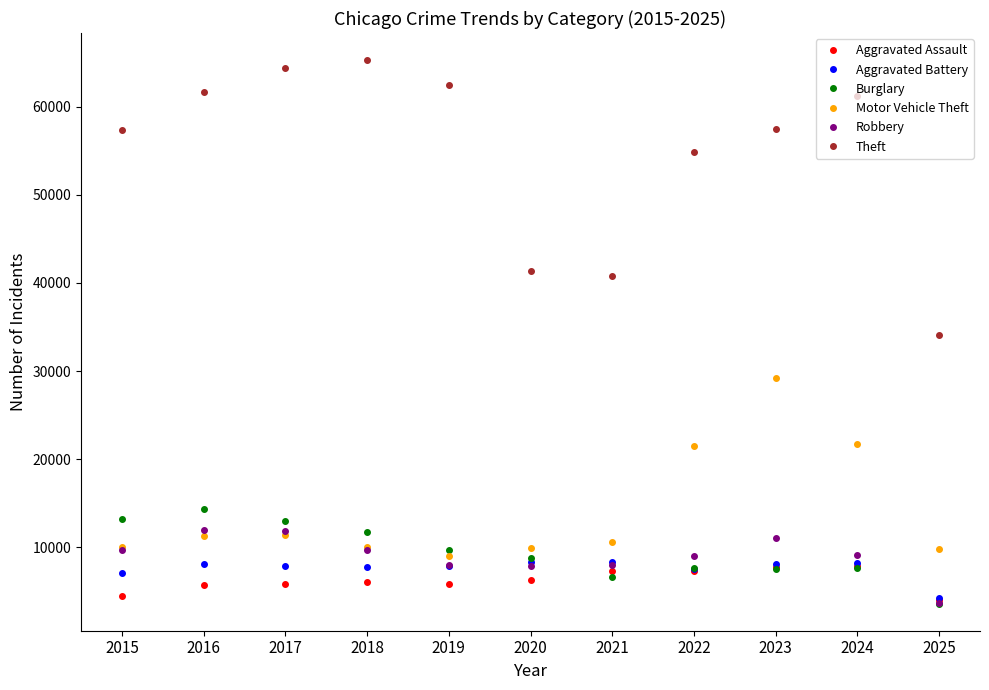

The value of Theft at 2019 is 34476. True or false?

False